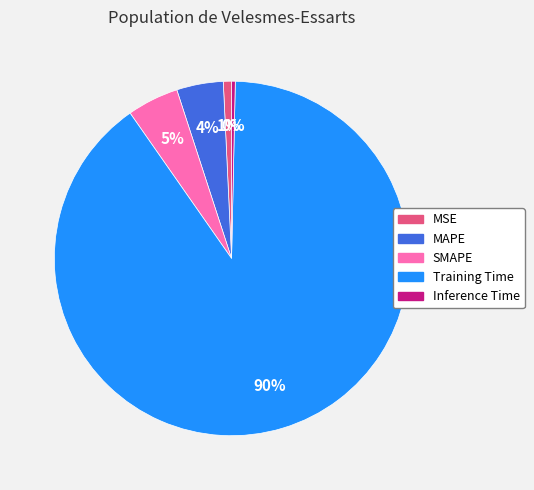

Between Training Time and Inference Time, which is larger?

Training Time